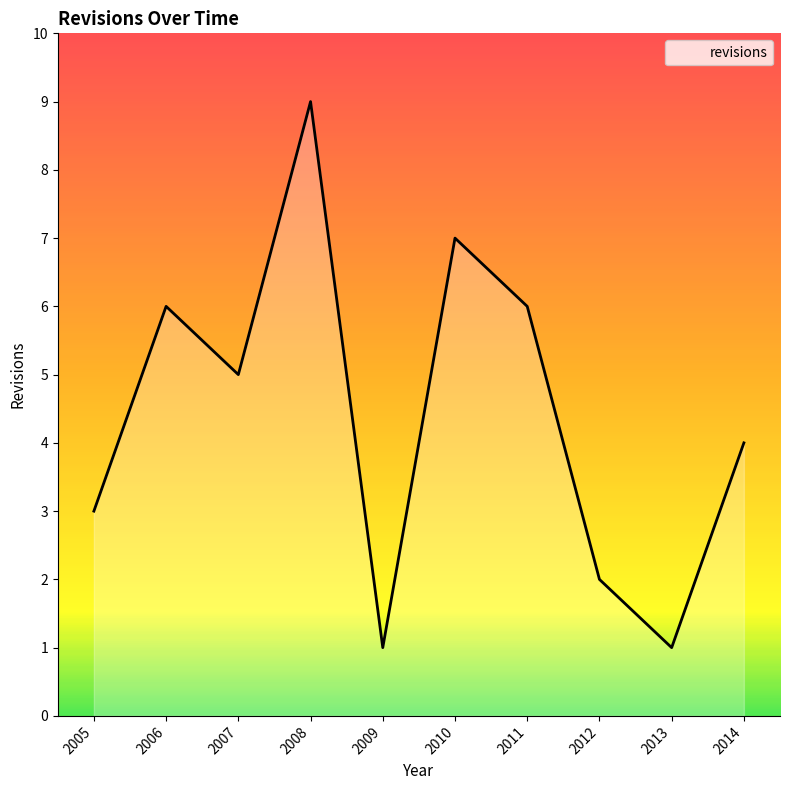

How many lines are shown in the chart?

1